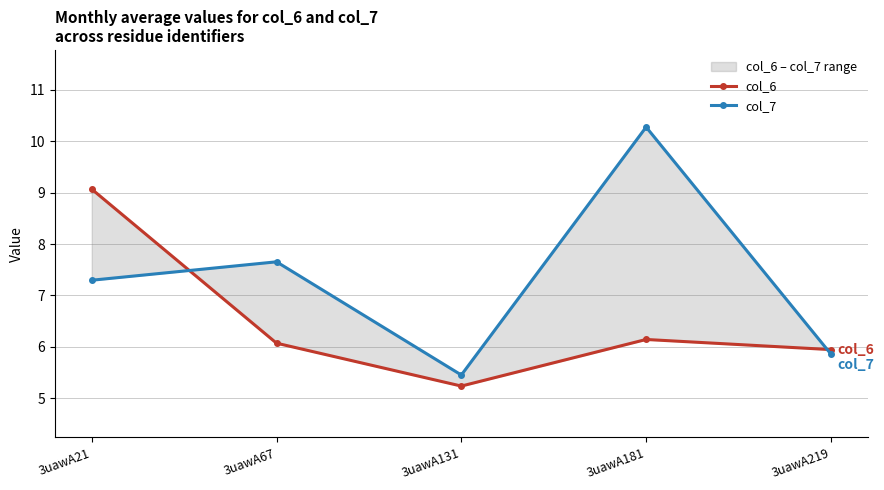

Reading left to right, extract all data points from this chart.

col_6: 3uawA21=9.1	3uawA67=6.1	3uawA131=5.2	3uawA181=6.1	3uawA219=5.9
col_7: 3uawA21=7.3	3uawA67=7.7	3uawA131=5.5	3uawA181=10.3	3uawA219=5.9